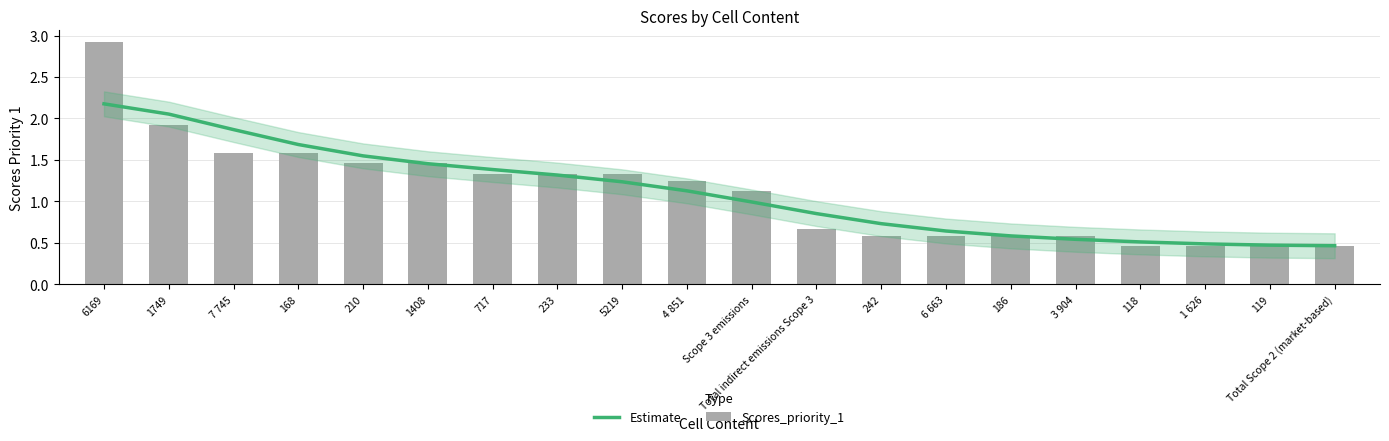

Rank the series at 210 from highest to lowest value.

Estimate, Scores_priority_1